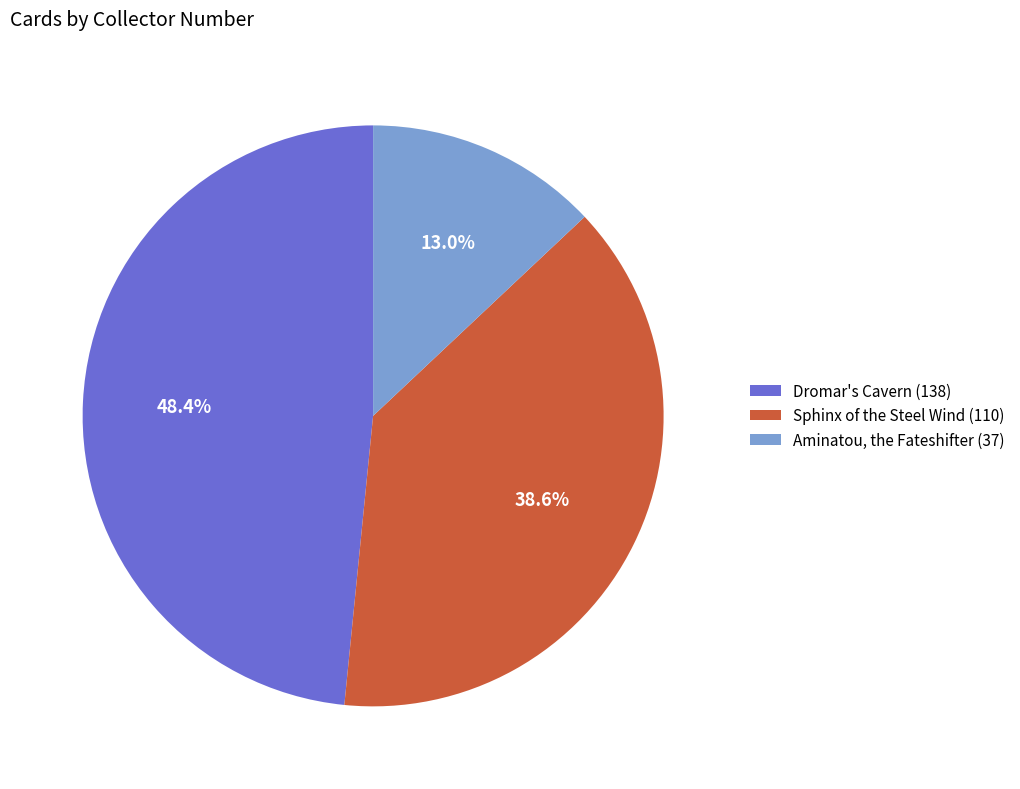

Does Sphinx of the Steel Wind (110) account for over 50% of the chart?

No